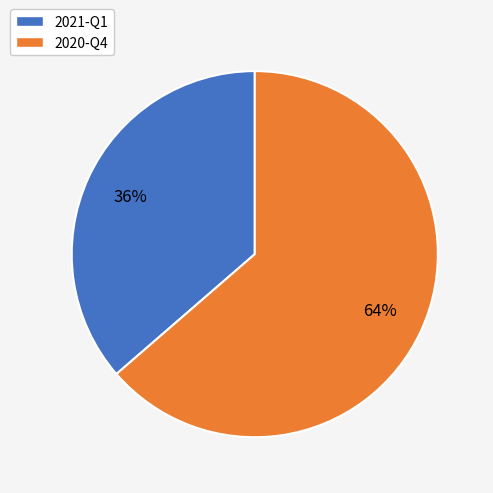

True or false: 2020-Q4 accounts for 77% of the total.

False